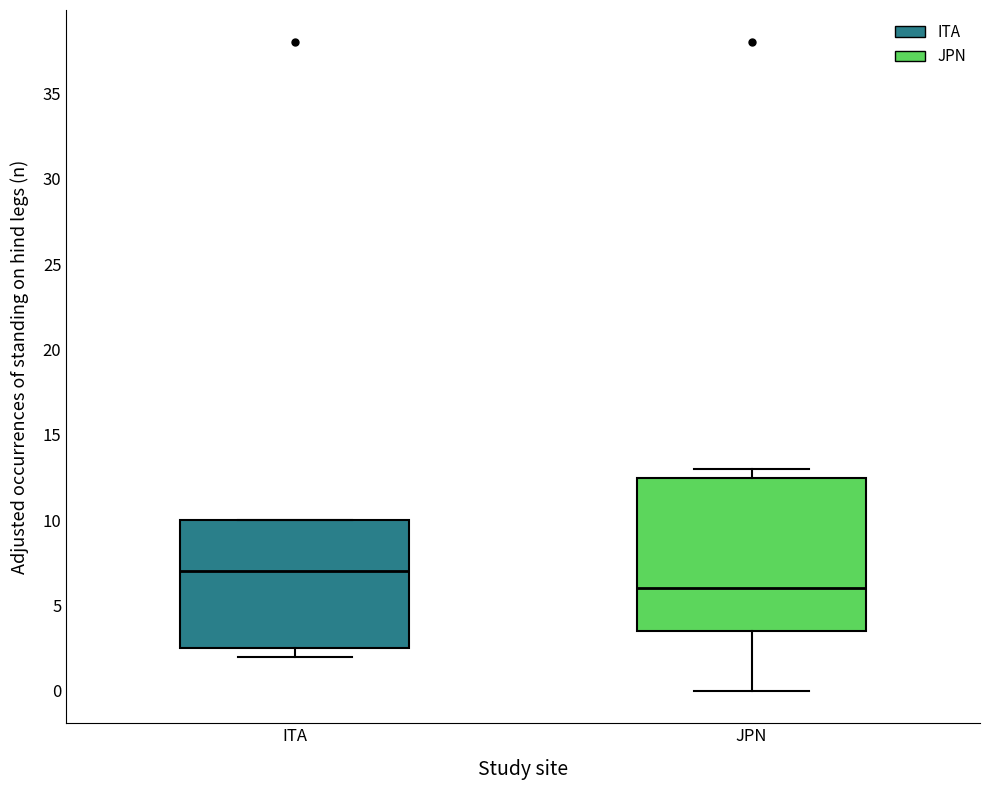

Which box is the tallest, from its lower edge to its upper edge?

JPN